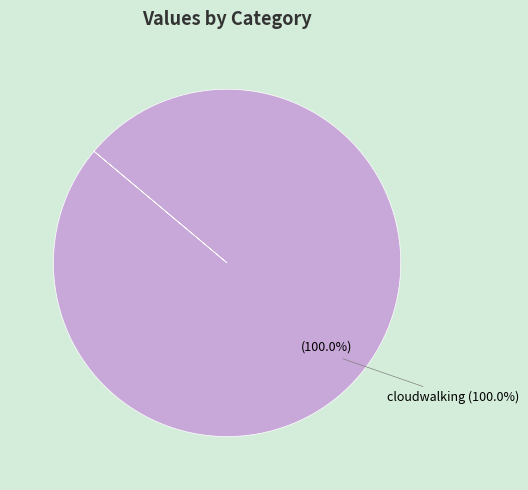

What percentage is NOT represented by backspackle?

100.0%